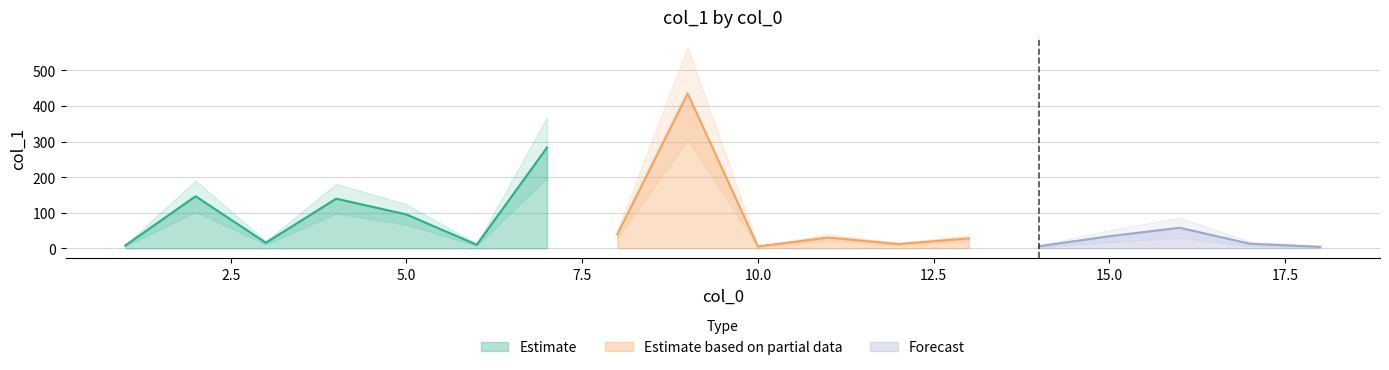

Reading right to left, transcribe all the data shown in this chart.

18=4.0	17=12.6	16=57.6	15=33.8	14=5.7	13=27.8	12=11.8	11=30.1	10=5.0	9=435.2	8=39.1	7=283.3	6=9.8	5=95.0	4=139.3	3=15.4	2=146.2	1=7.6